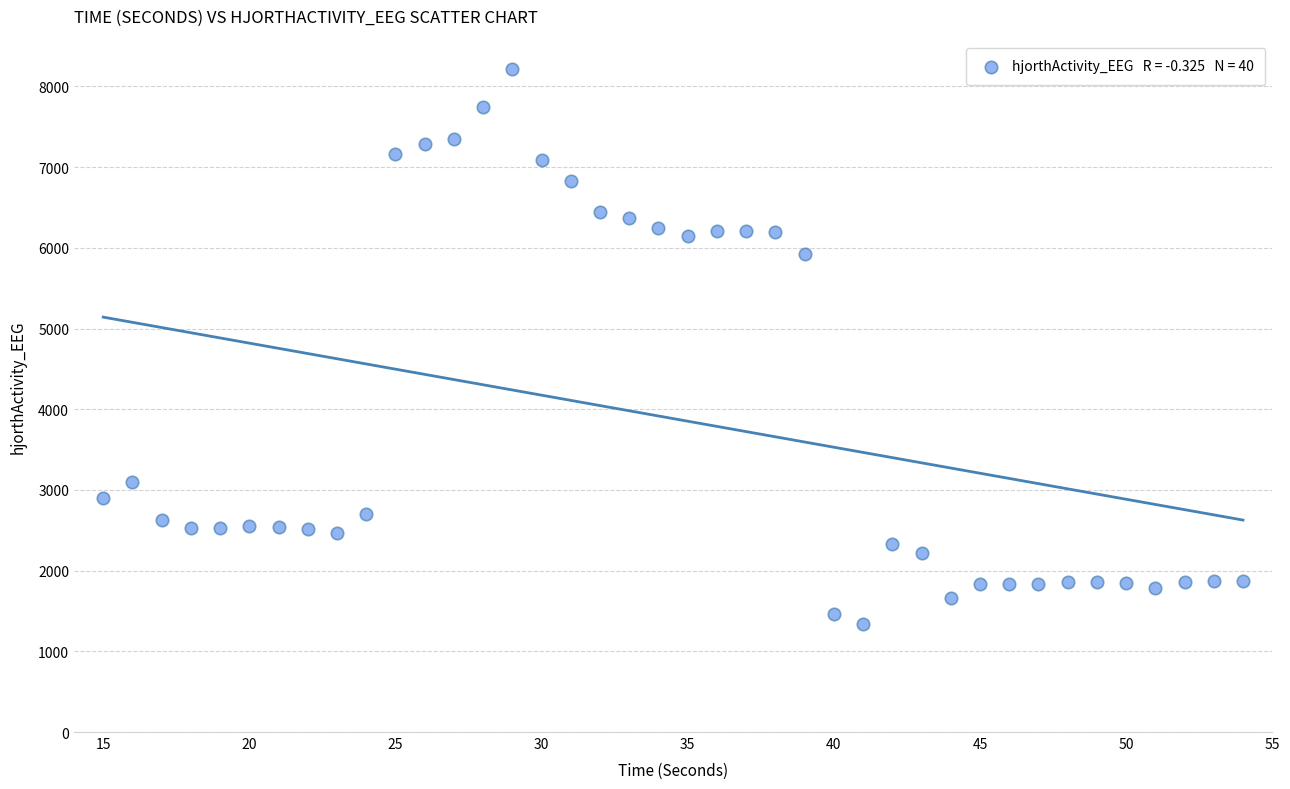

What Y value in the scatter plot is closest to 4777?

5927.7